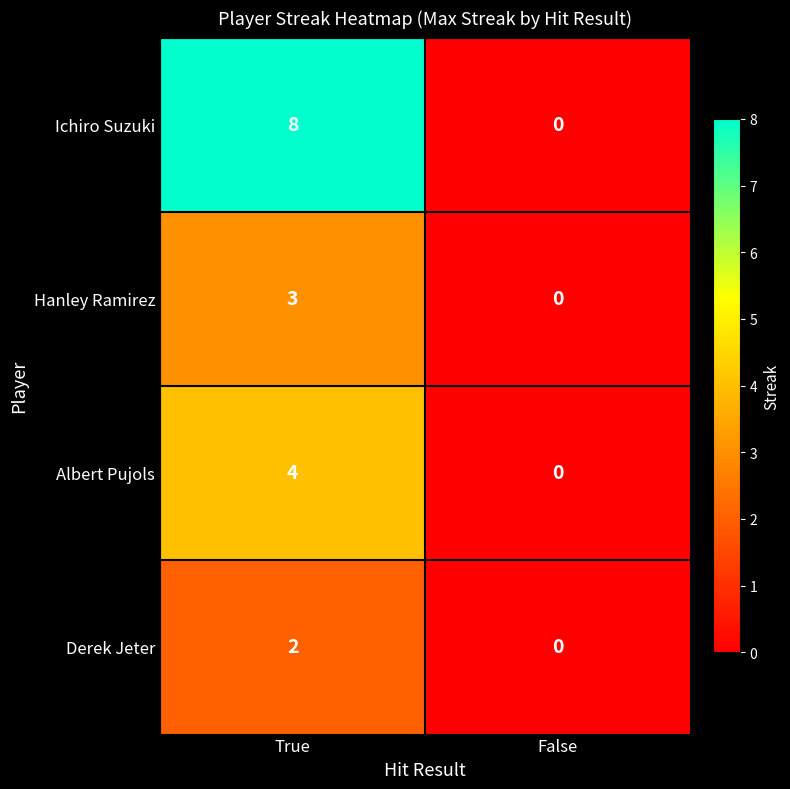

At True, list the series in order from smallest to largest.

Derek Jeter, Hanley Ramirez, Albert Pujols, Ichiro Suzuki